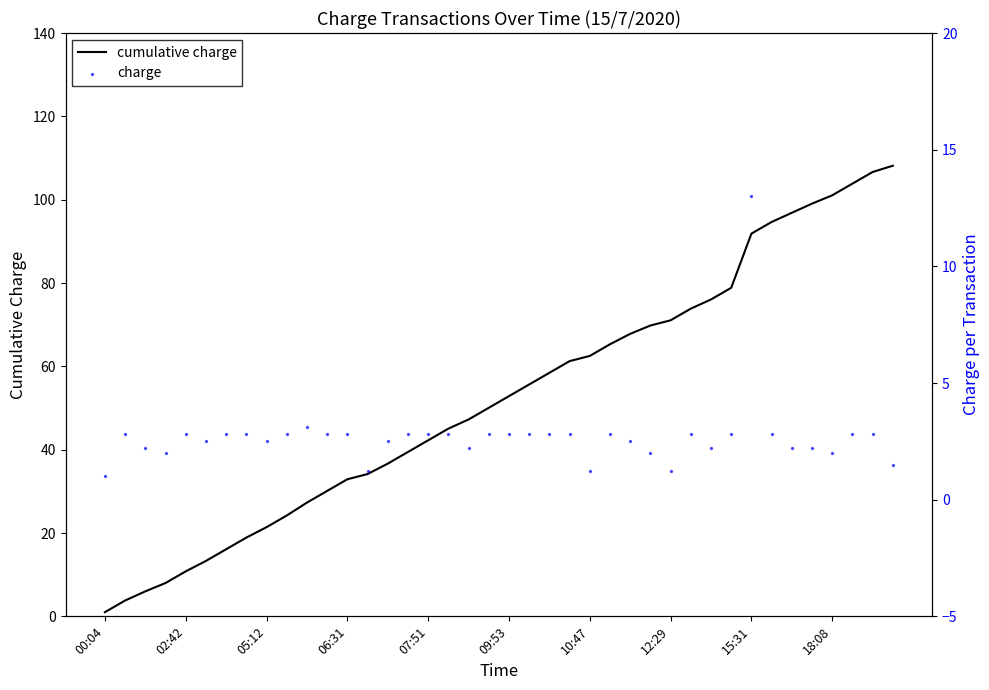

What are all the series names shown in the legend?

cumulative charge, charge